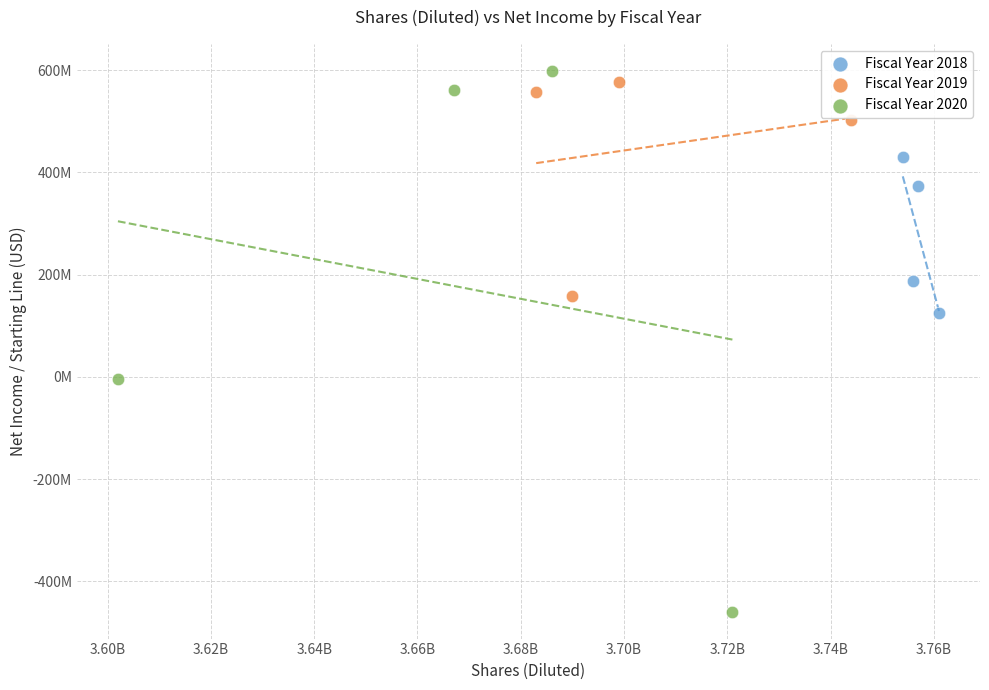

Which series reaches the minimum Y coordinate?

Fiscal Year 2020